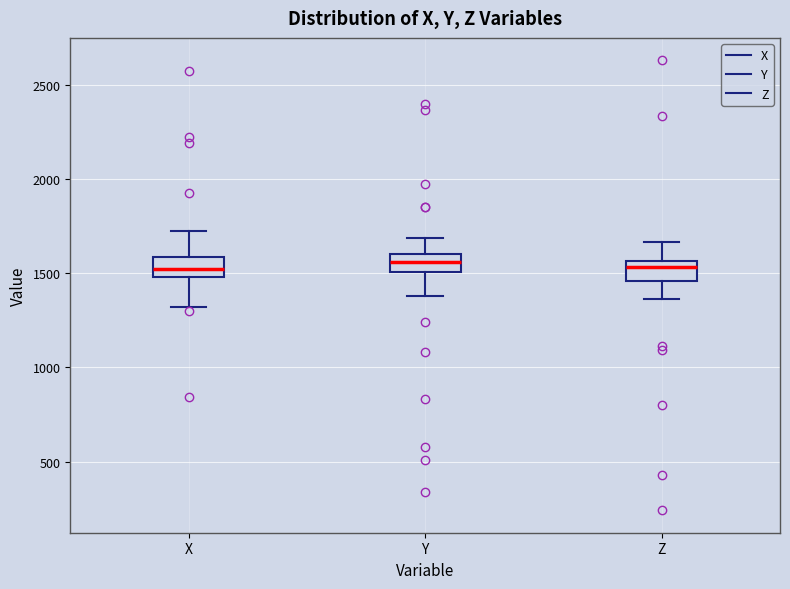

Reading left to right, transcribe this box plot: for each box, give where its median line is, the range the box spans, and where its two whiskers end, as read against the y-axis. The values are not printed on the chart, so give them approximately, as read against the axis.

X: median 1500 (inside the box), box 1500 to 1600, whiskers 1300 to 1750
Y: median 1550, box 1500 to 1600, whiskers 1400 to 1700
Z: median 1550 (just below the box's upper edge), box 1450 to 1550, whiskers 1350 to 1650